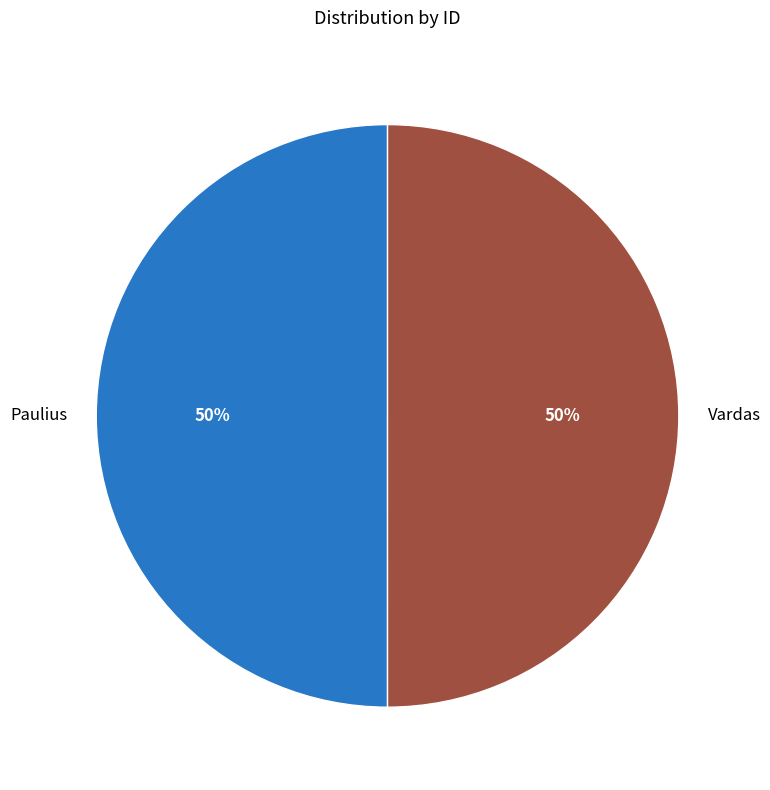

The Paulius slice represents 50% of the pie. True or false?

True